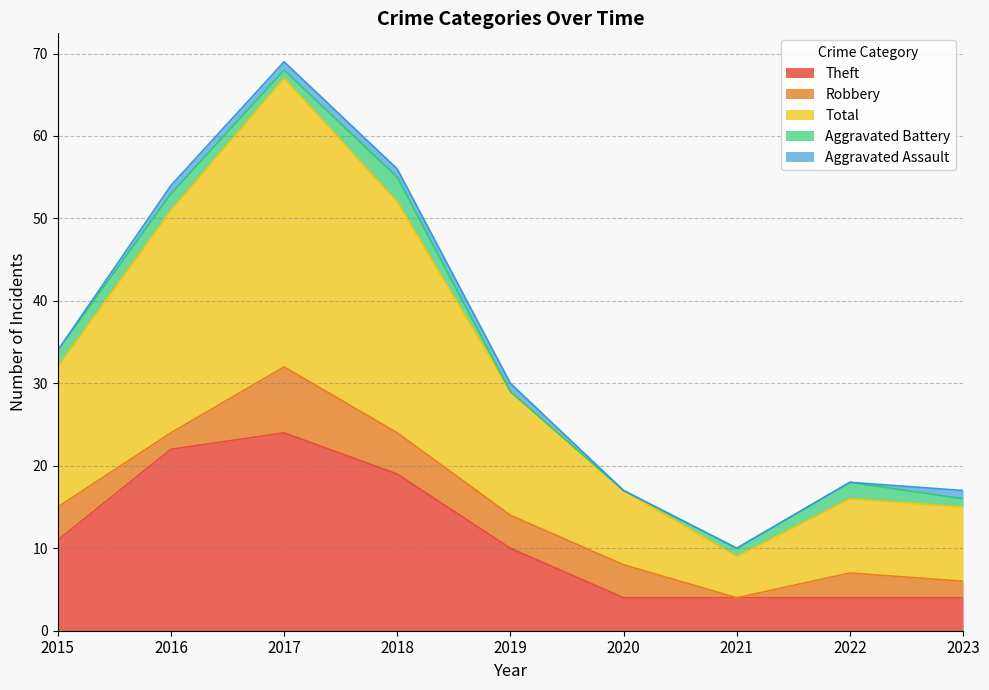

How many categories are shown in the chart?

9